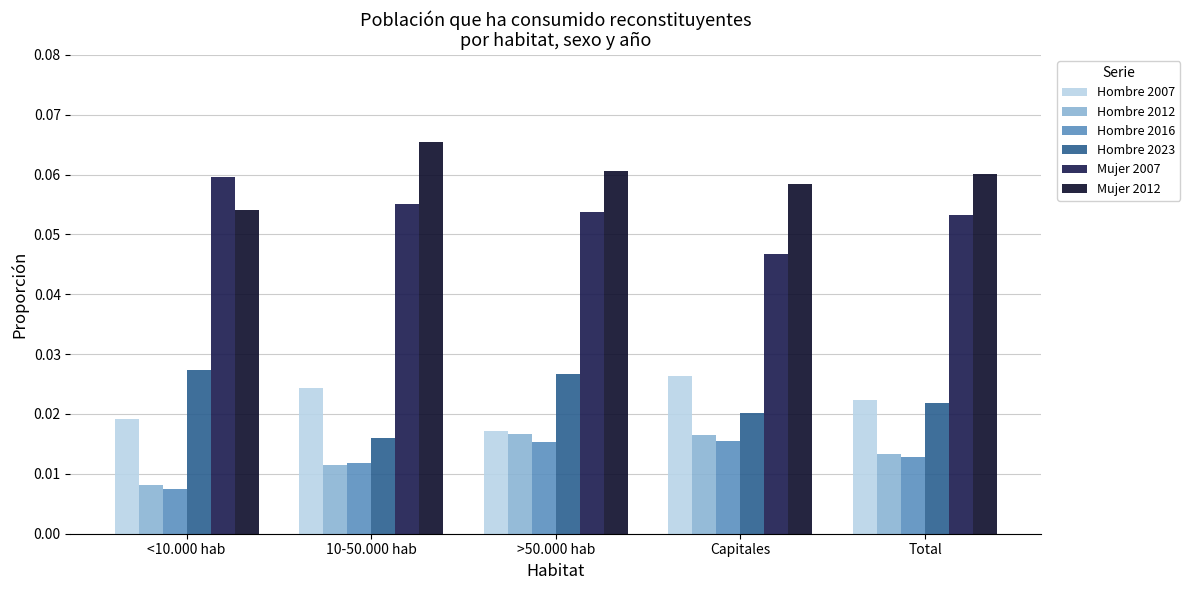

At which category is the sum across all series the highest?

>50.000 hab